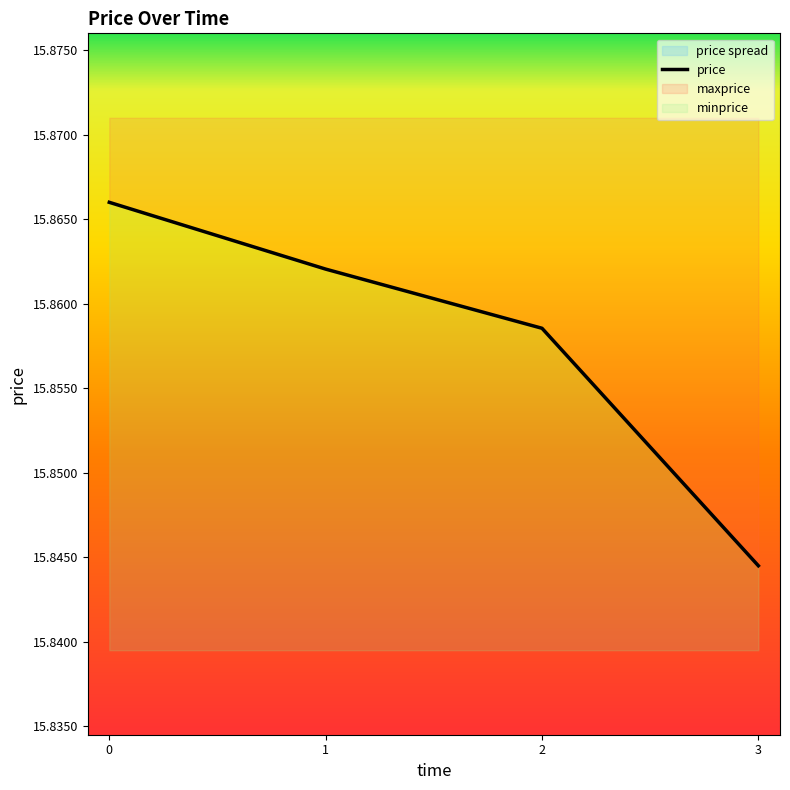

The chart shows a value of 15.8 at 3. True or false?

True